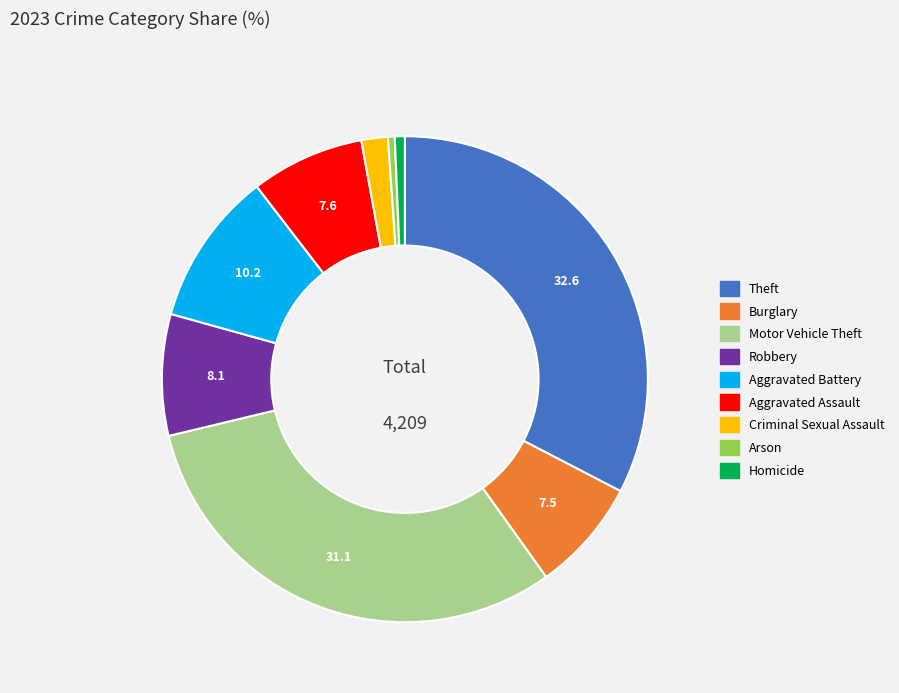

Is the sum of Criminal Sexual Assault and Aggravated Battery greater than half?

No